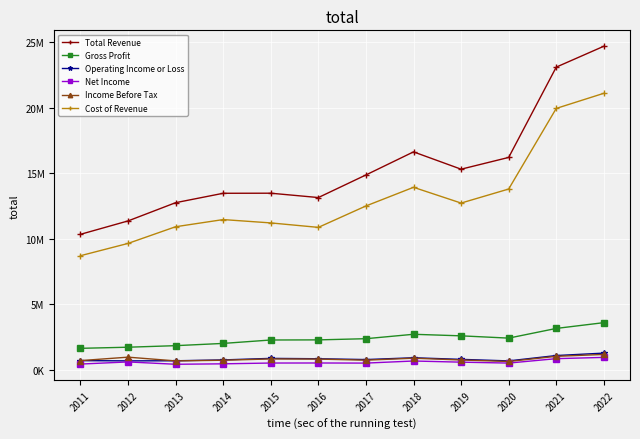

Is this an area chart (filled region under the line)?

No